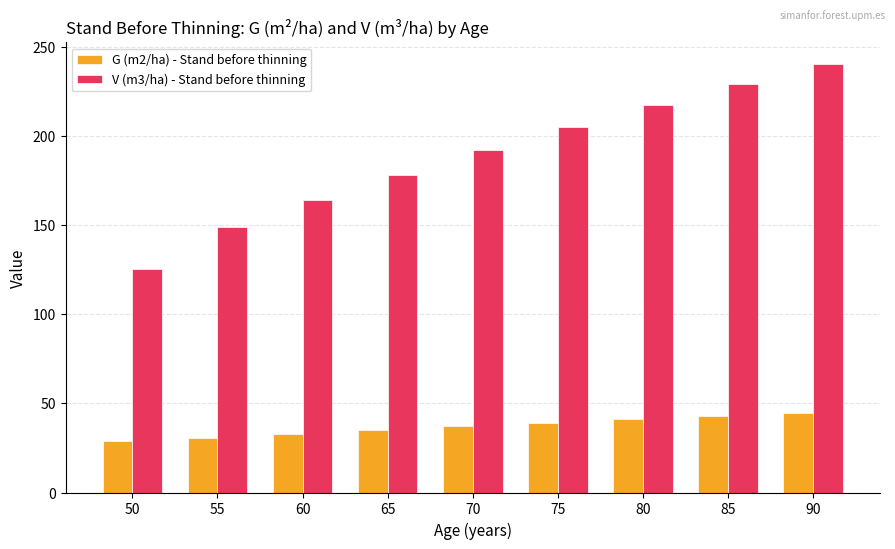

What is the sum of the V (m3/ha) - Stand before thinning values at 70 and 85?

421.5